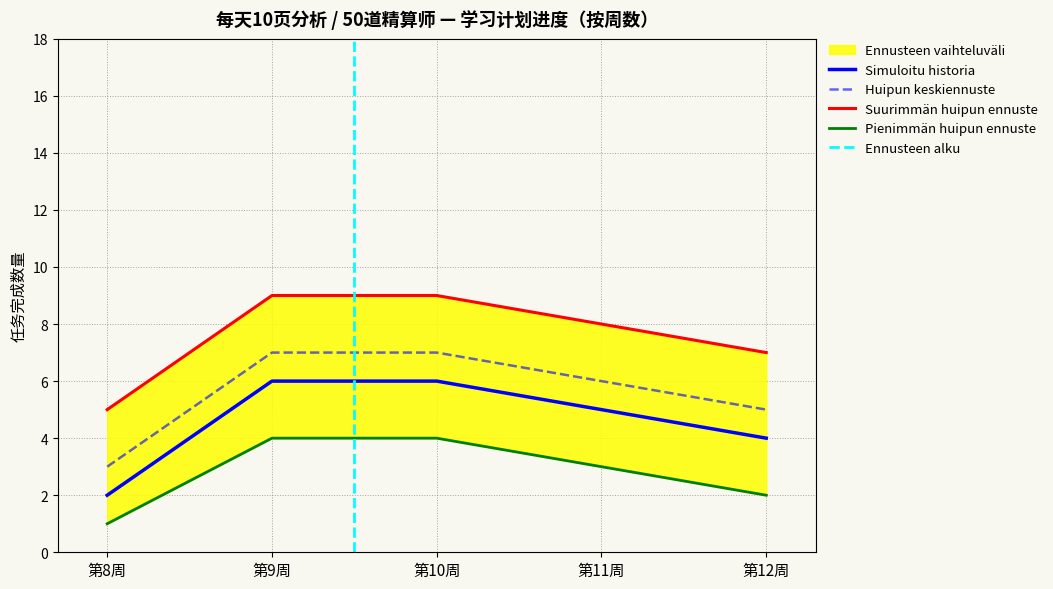

Is it true that Simuloitu historia equals 1 at 第8周?

False